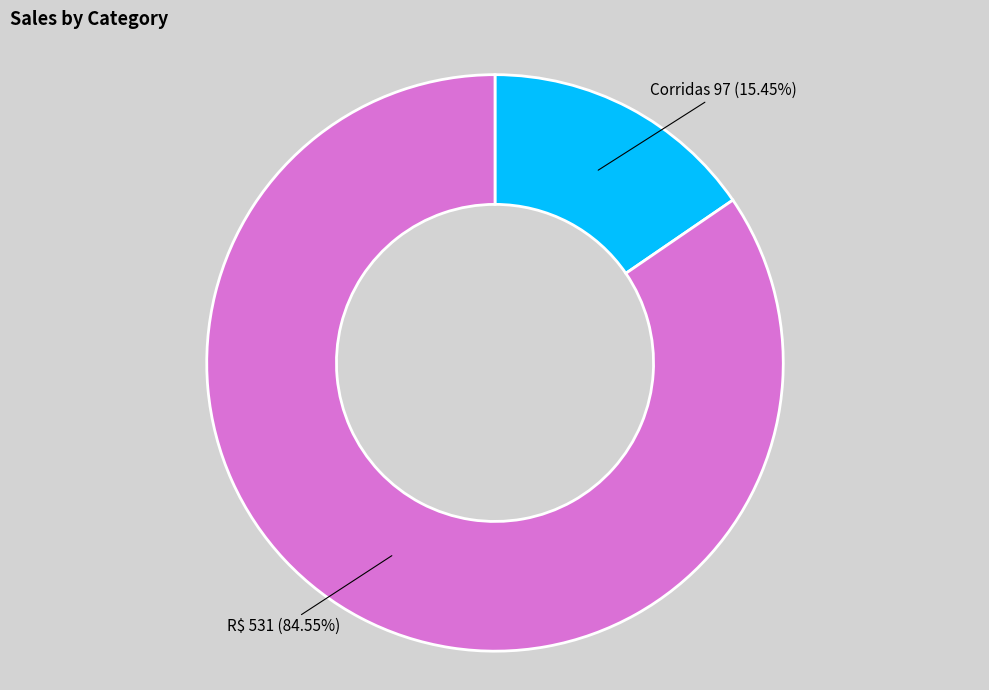

Is there any slice that represents more than half of the pie?

Yes